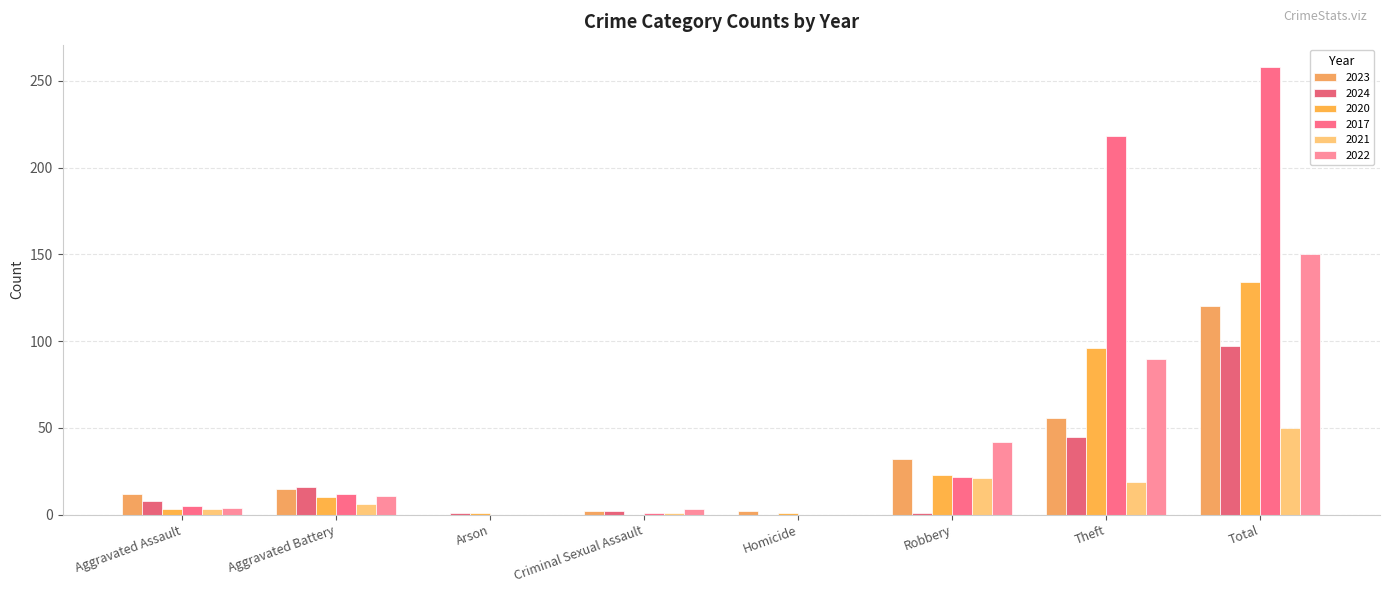

What is the sum of the 2021 values at Arson and Robbery?

21